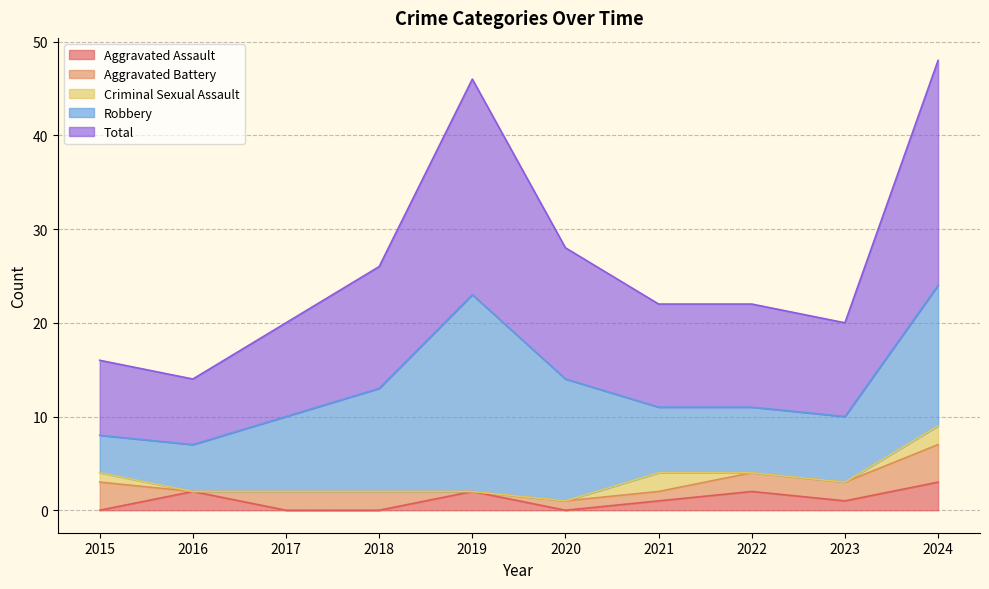

At which category does Robbery reach its first local peak?

2019